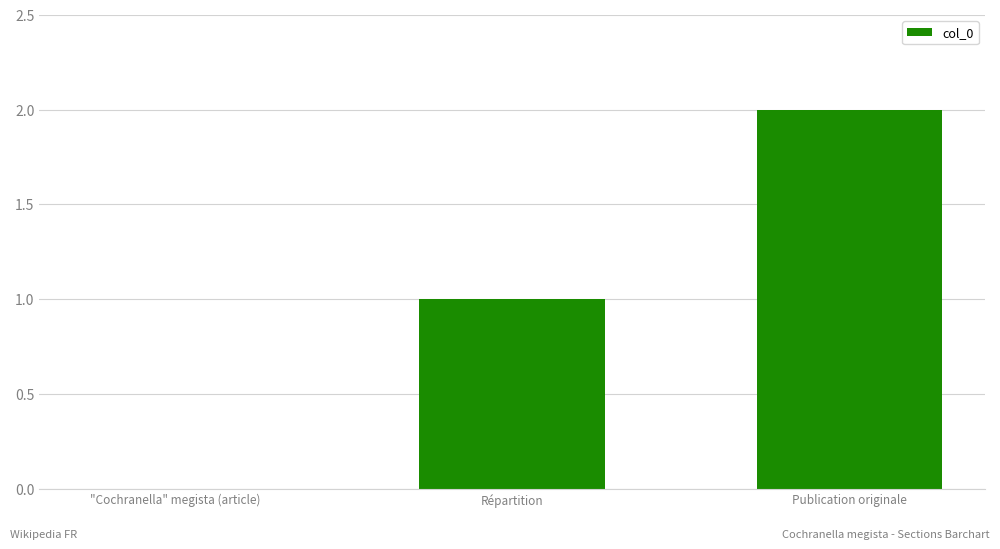

What is the sum of all values?

3